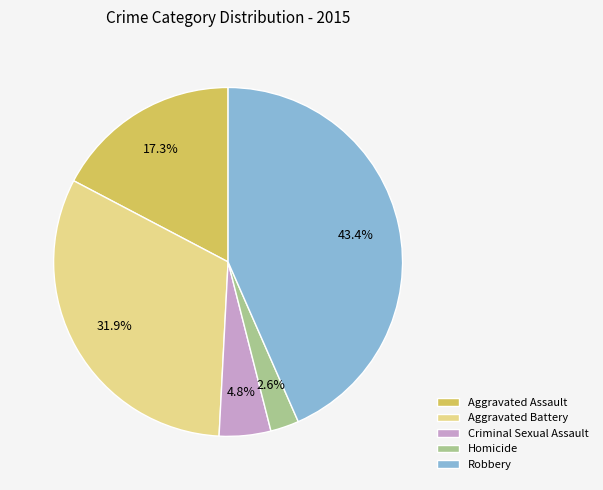

What is the largest slice in the pie chart?

Robbery